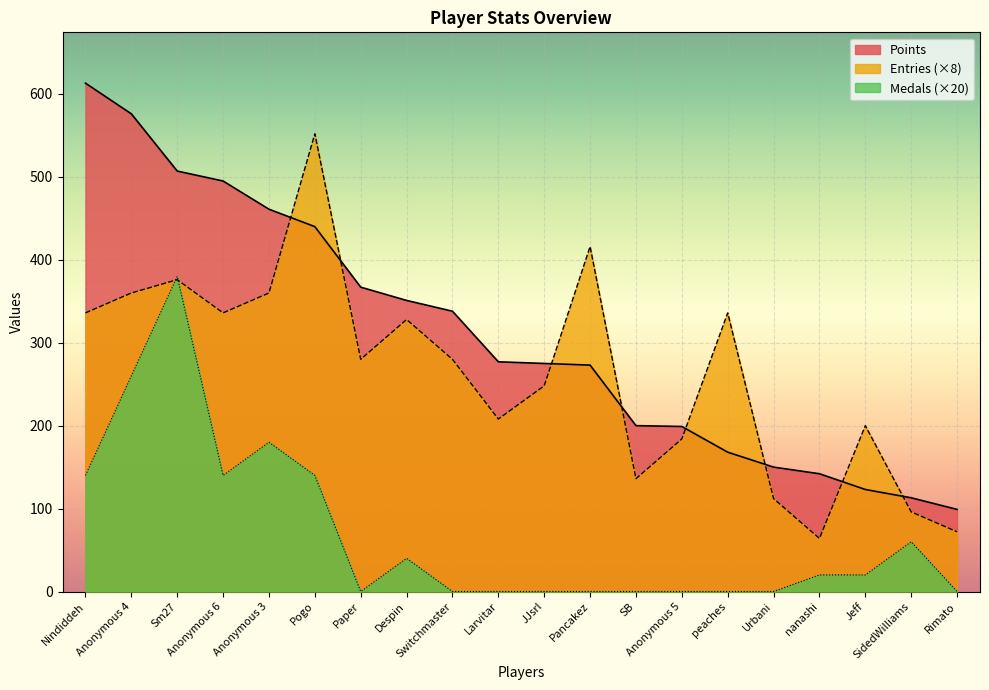

The Points series shows 79 at Anonymous 5. True or false?

False